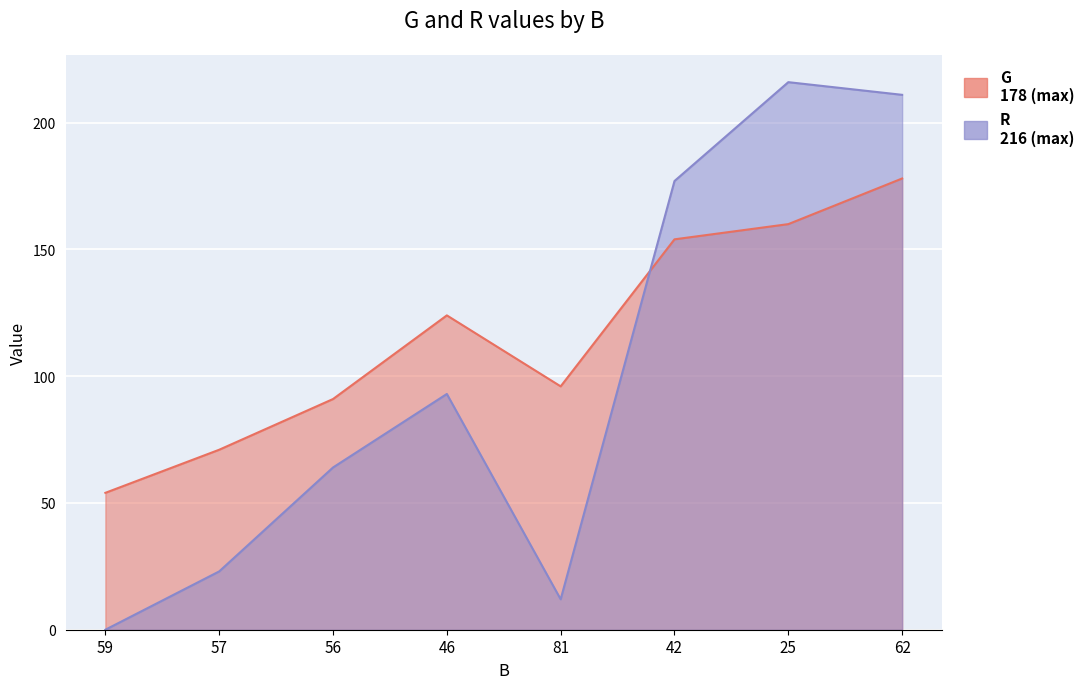

Reading left to right, transcribe all the data shown in this chart.

G: 59=54	57=71	56=91	46=124	81=96	42=154	25=160	62=178
R: 59=0	57=23	56=64	46=93	81=12	42=177	25=216	62=211